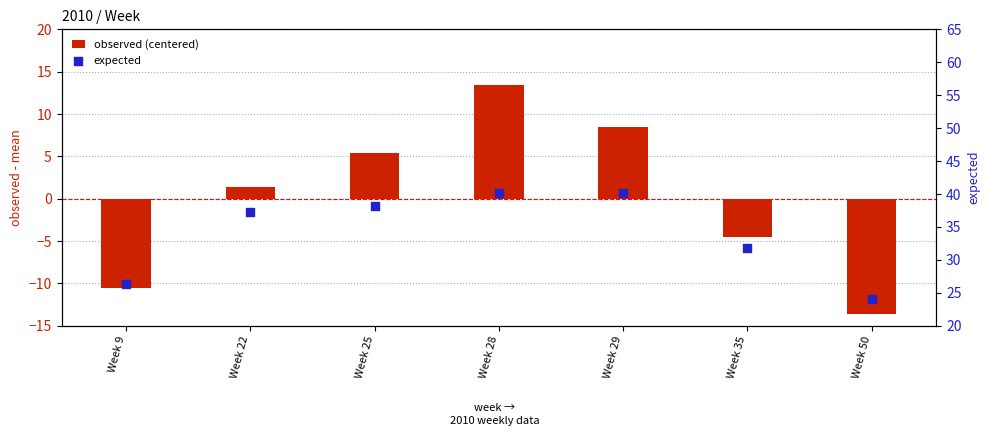

Is the value of expected at Week 35 greater than the value of observed (centered) at Week 50?

Yes